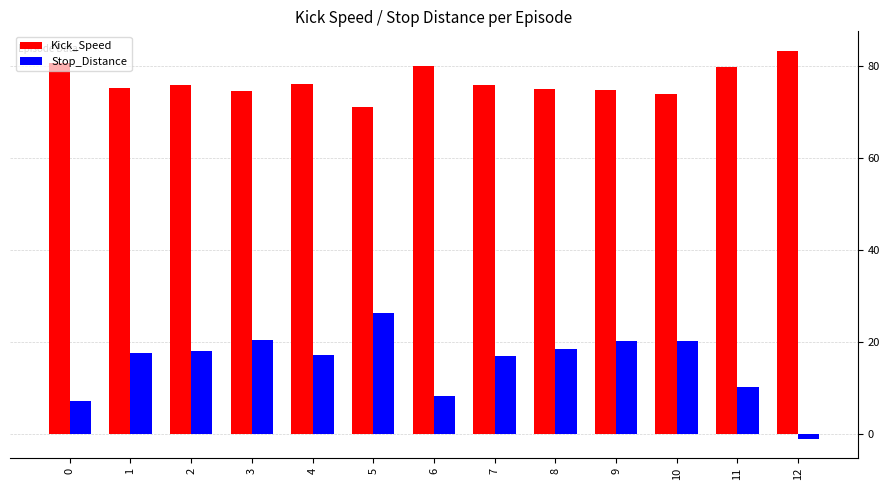

Which series has the widest spread of values?

Stop_Distance